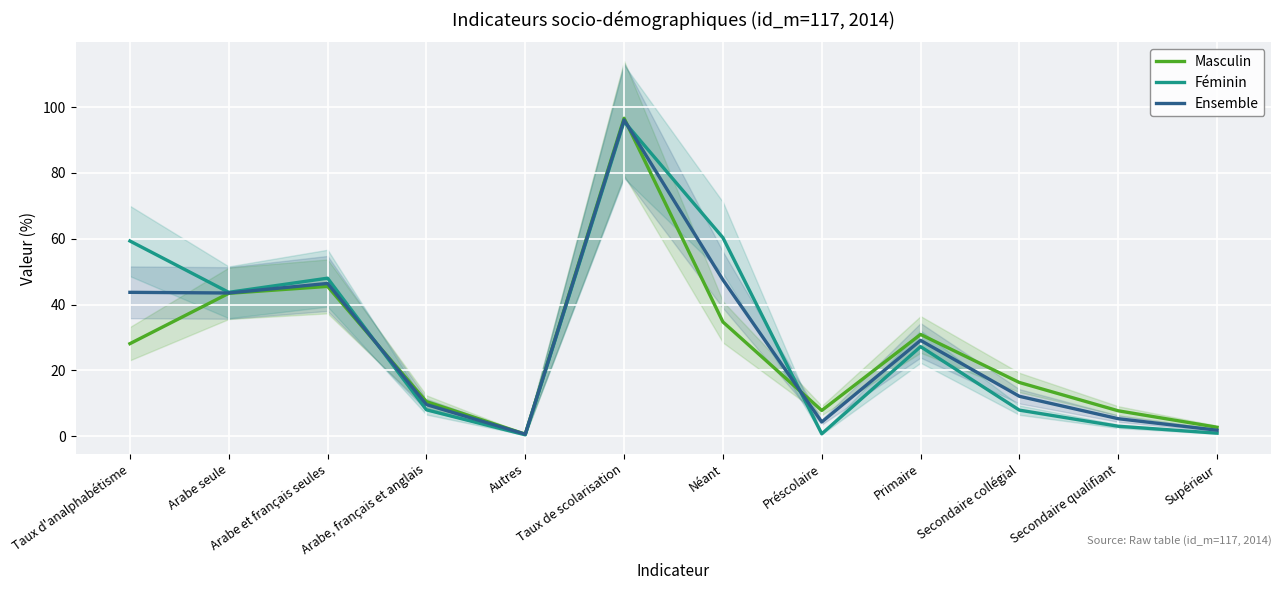

Is it true that Ensemble equals 44.0 at Primaire?

False